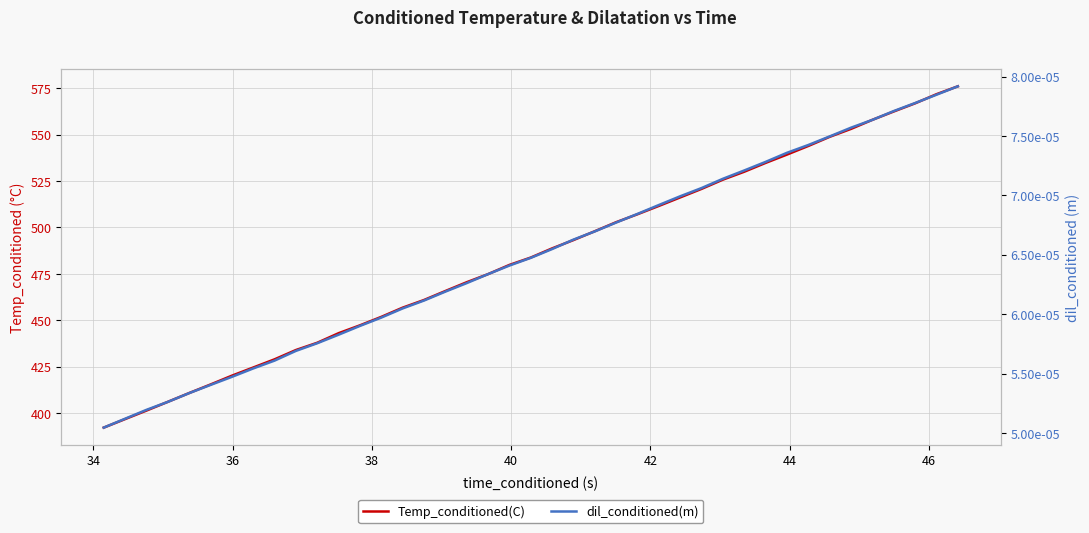

True or false: dil_conditioned(m) has more than 2 points higher than both neighbors.

False